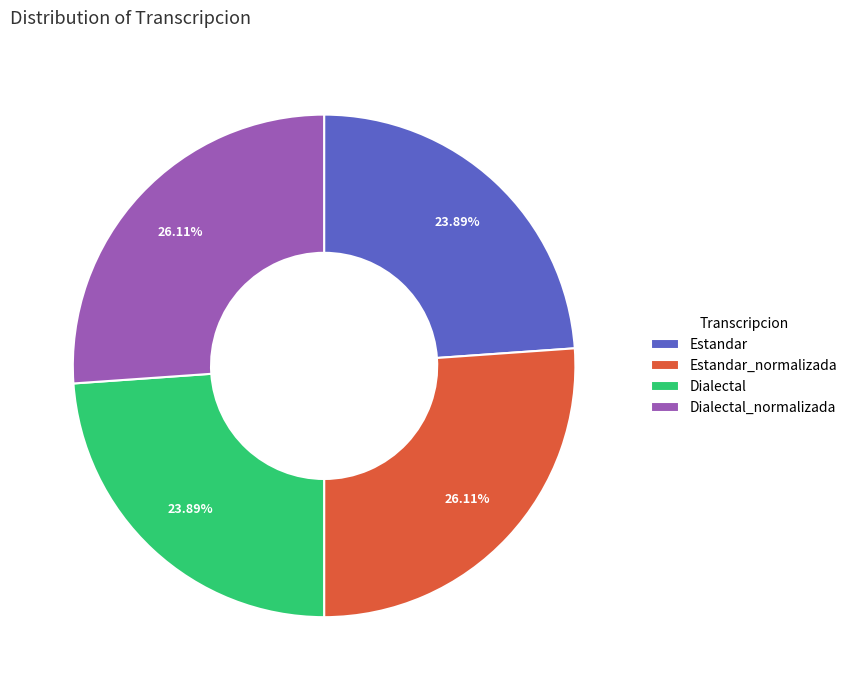

The Dialectal_normalizada slice represents 37% of the pie. True or false?

False